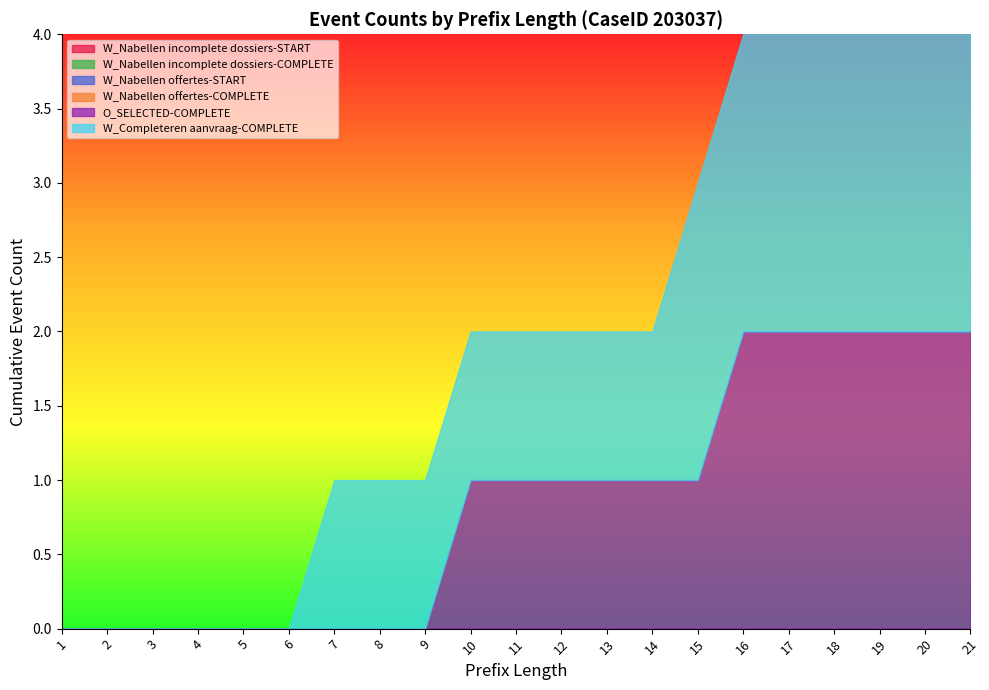

At 11, list the series in order from smallest to largest.

W_Nabellen incomplete dossiers-START, W_Nabellen incomplete dossiers-COMPLETE, W_Nabellen offertes-START, W_Nabellen offertes-COMPLETE, O_SELECTED-COMPLETE, W_Completeren aanvraag-COMPLETE